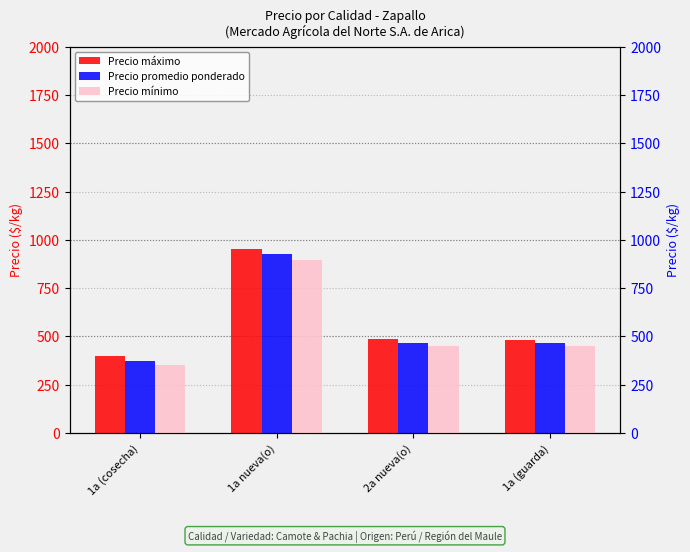

How many bars are there in each group?

3